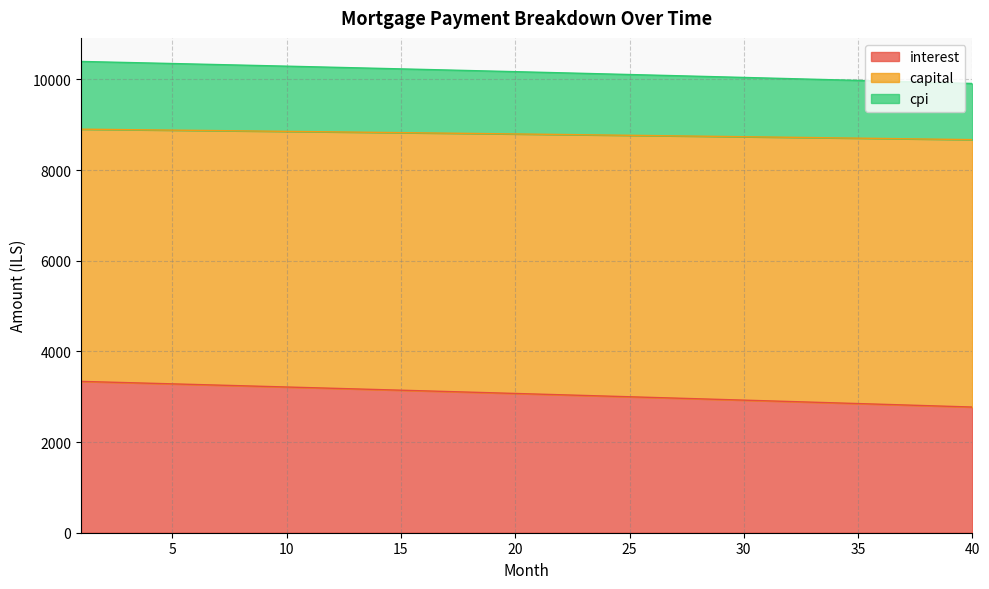

What is the highest value of the interest series?

3338.3